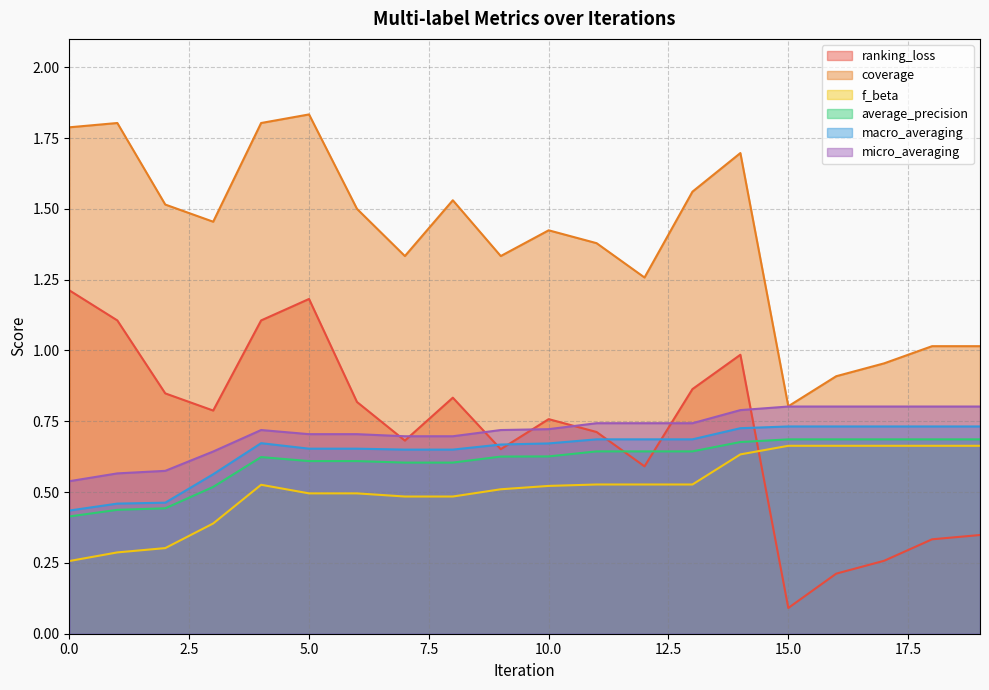

Reading left to right, transcribe all the data shown in this chart.

ranking_loss: 1.2	1.1	0.8	0.8	1.1	1.2	0.8	0.7	0.8	0.7	0.8	0.7	0.6	0.9	1.0	0.1	0.2	0.3	0.3	0.3
coverage: 1.8	1.8	1.5	1.5	1.8	1.8	1.5	1.3	1.5	1.3	1.4	1.4	1.3	1.6	1.7	0.8	0.9	1.0	1.0	1.0
f_beta: 0.3	0.3	0.3	0.4	0.5	0.5	0.5	0.5	0.5	0.5	0.5	0.5	0.5	0.5	0.6	0.7	0.7	0.7	0.7	0.7
average_precision: 0.4	0.4	0.4	0.5	0.6	0.6	0.6	0.6	0.6	0.6	0.6	0.6	0.6	0.6	0.7	0.7	0.7	0.7	0.7	0.7
macro_averaging: 0.4	0.5	0.5	0.6	0.7	0.7	0.7	0.7	0.7	0.7	0.7	0.7	0.7	0.7	0.7	0.7	0.7	0.7	0.7	0.7
micro_averaging: 0.5	0.6	0.6	0.6	0.7	0.7	0.7	0.7	0.7	0.7	0.7	0.7	0.7	0.7	0.8	0.8	0.8	0.8	0.8	0.8